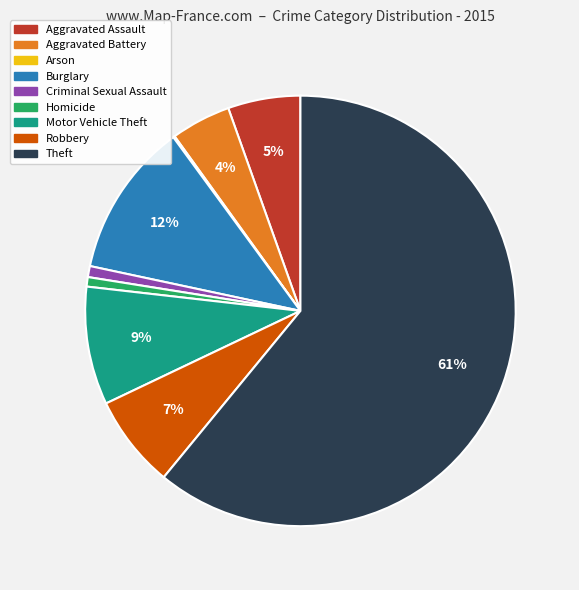

Which has a higher value, Robbery or Burglary?

Burglary